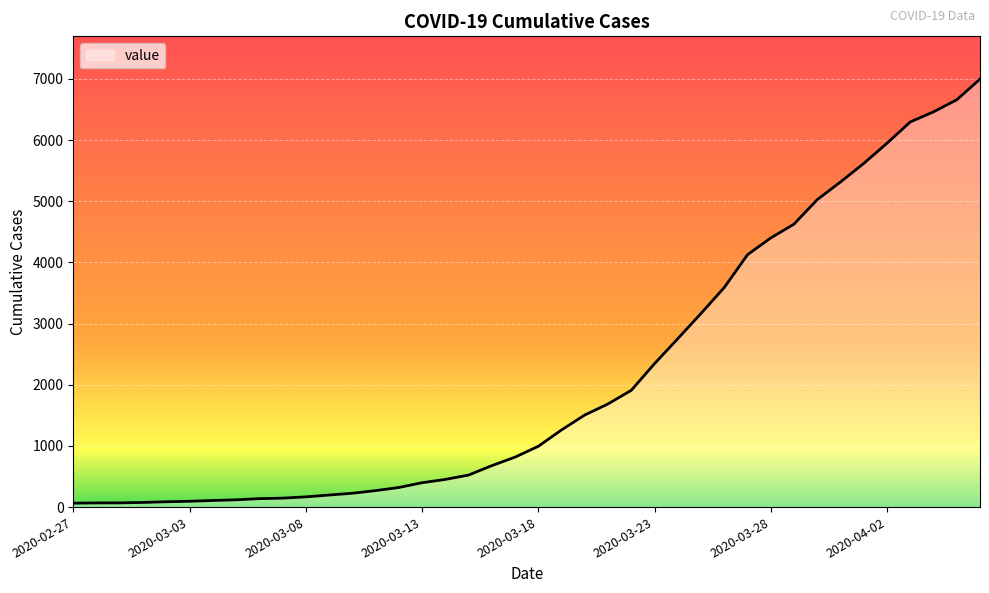

How many lines are shown in the chart?

1